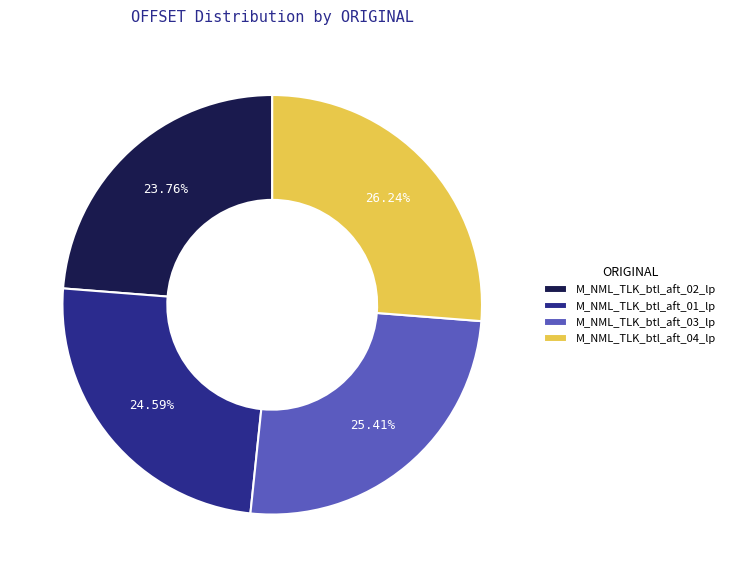

What percentage is NOT represented by M_NML_TLK_btl_aft_01_lp?

75.4%